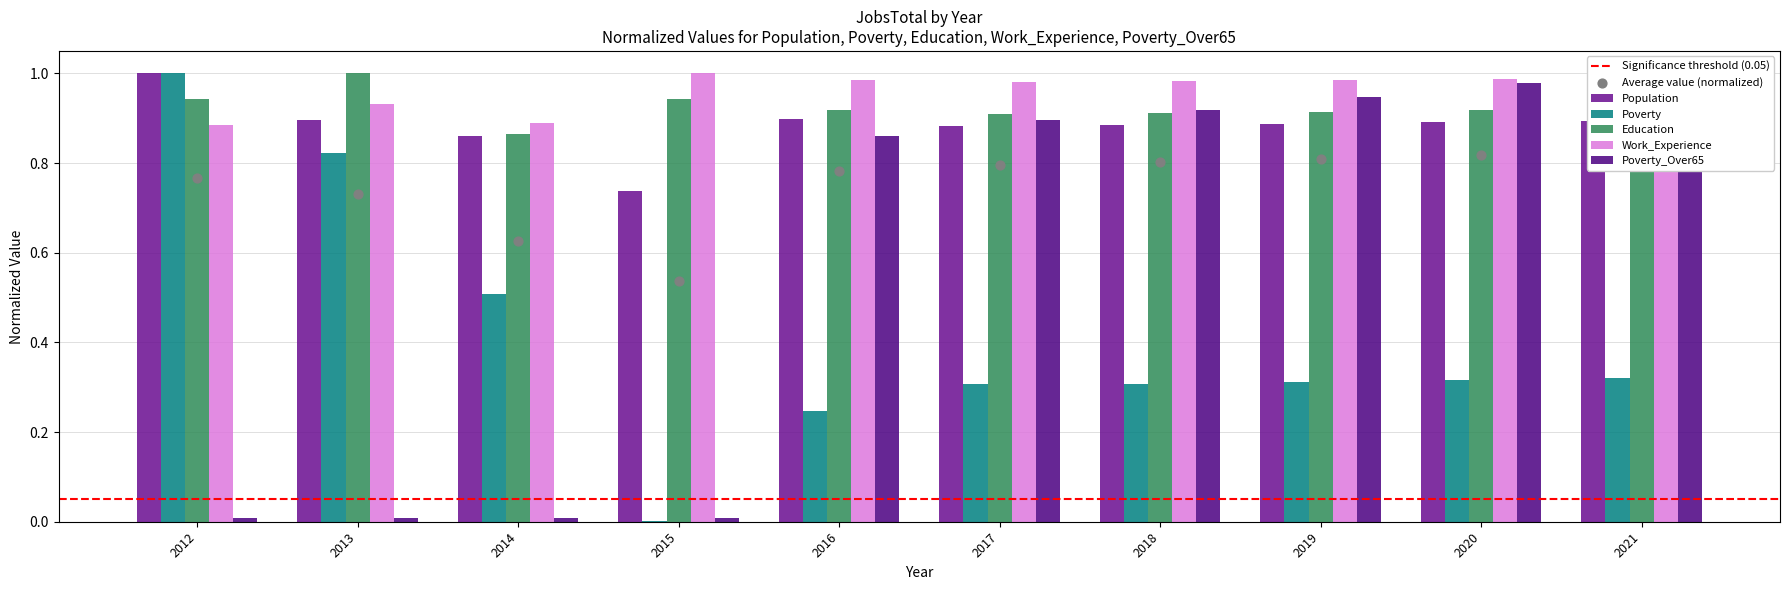

What is the total value across all series at 2012?

3.8